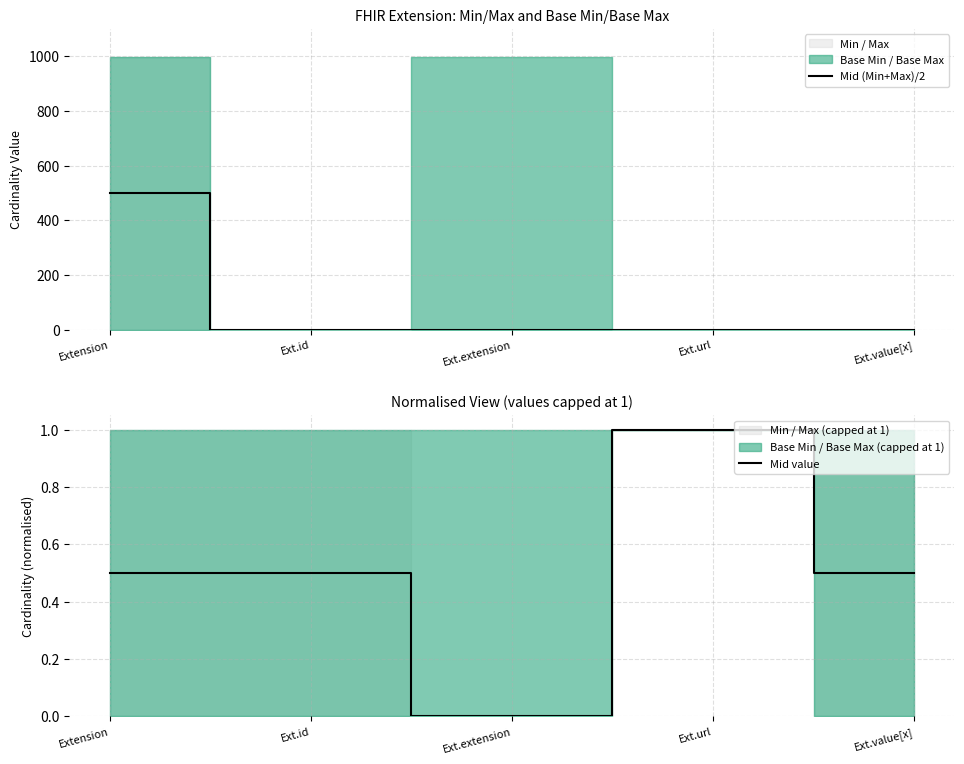

Reading left to right, what are all the values shown in this chart?

Mid (Min+Max)/2: 499.5	0.5	0.0	1.0	0.5
Mid value: 0.5	0.5	0.0	1.0	0.5